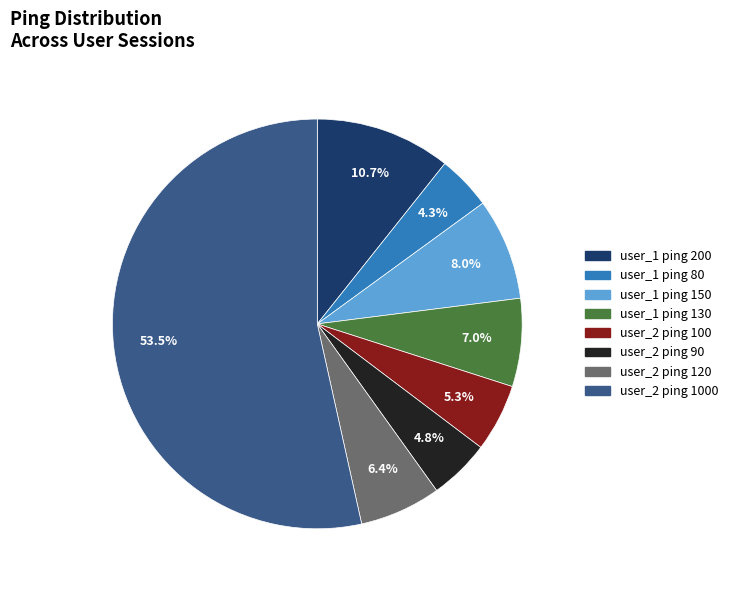

Is there any slice that represents more than half of the pie?

Yes